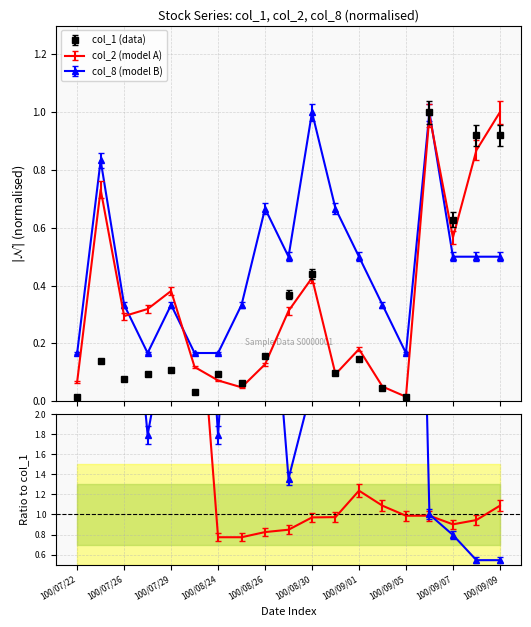

Which label corresponds to the smallest value in the chart?

100/09/05